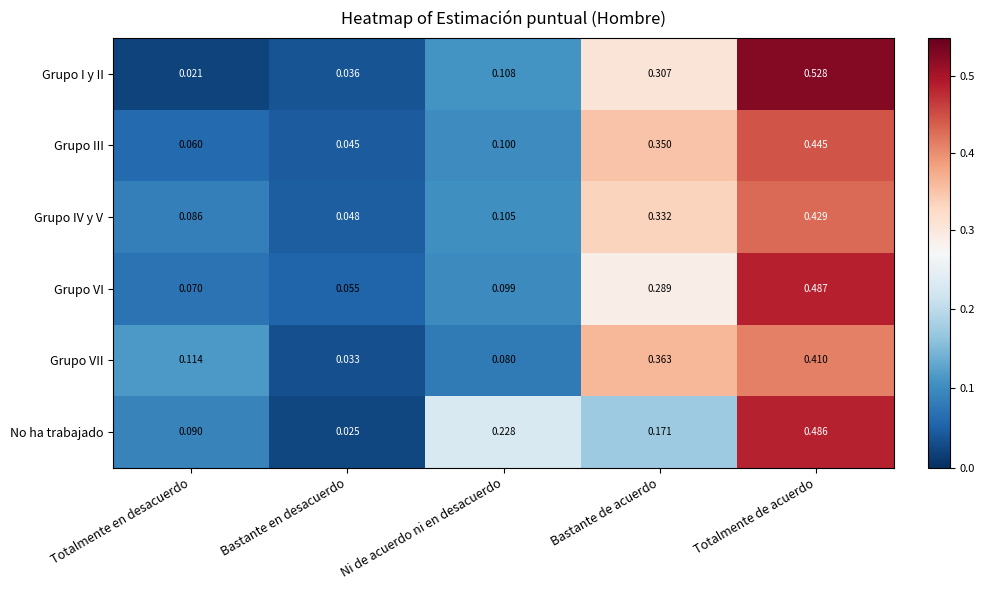

At which label is Grupo III closest to 0?

Bastante en desacuerdo